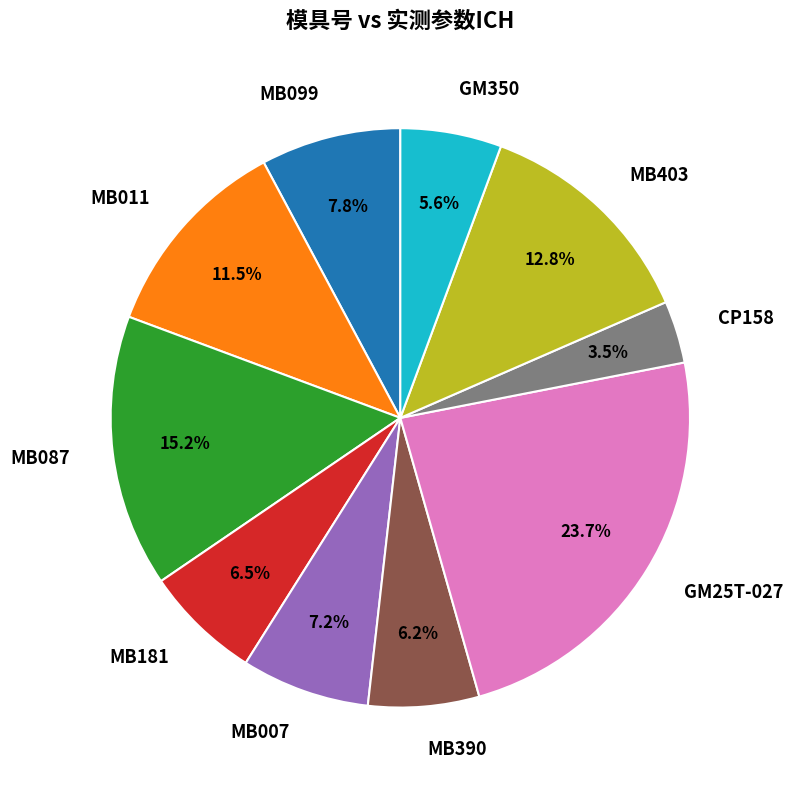

Count the number of slices in the pie.

10